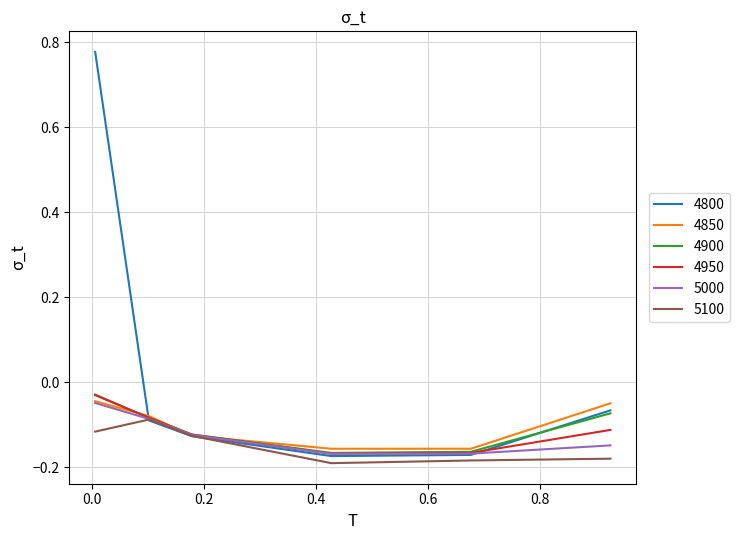

Which series has the largest total across all categories?

4800